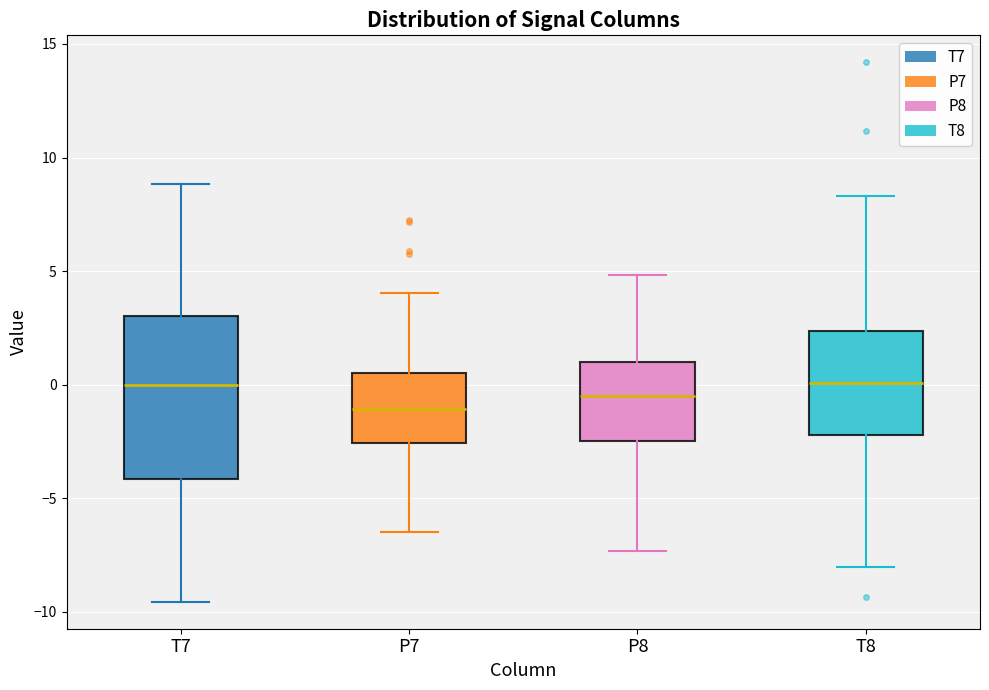

Where does the median line of the box for P8 sit on the y-axis? The values are not printed on the chart, so give them approximately, as read against the axis.

-0.5